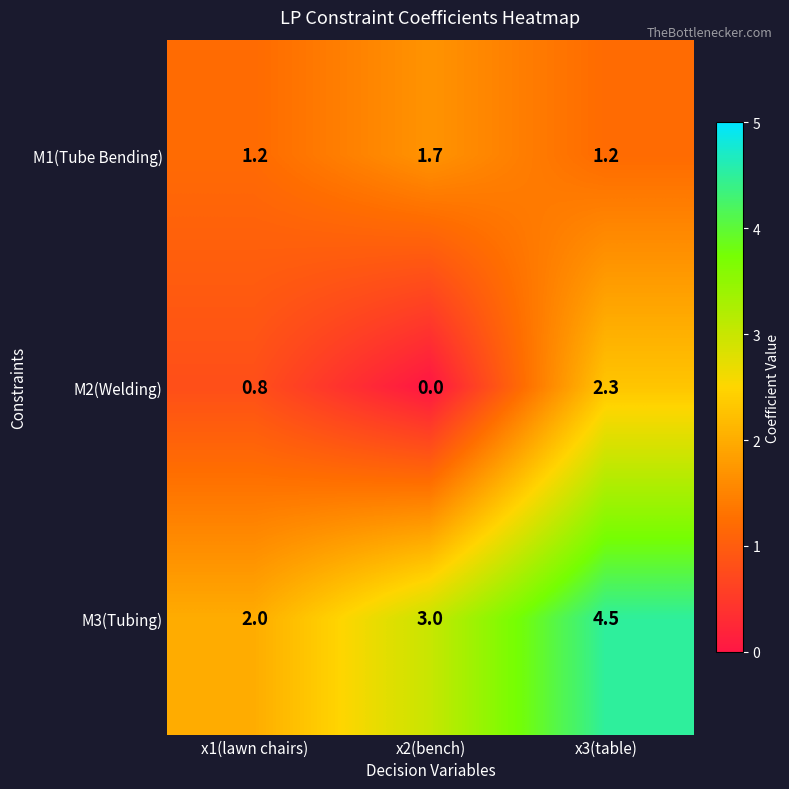

How many series are shown in this chart?

3